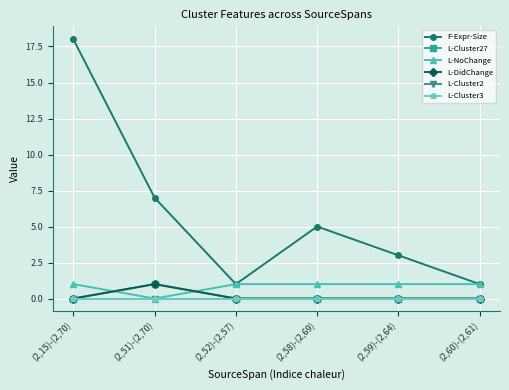

Which series has the widest spread of values?

F-Expr-Size